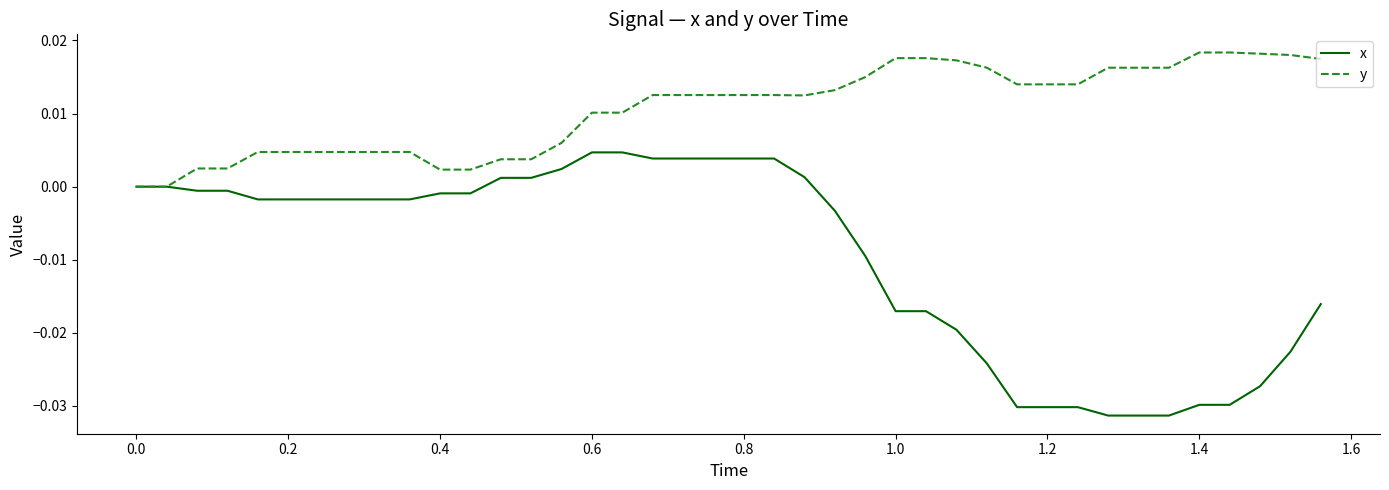

Does the chart have visible grid lines?

No